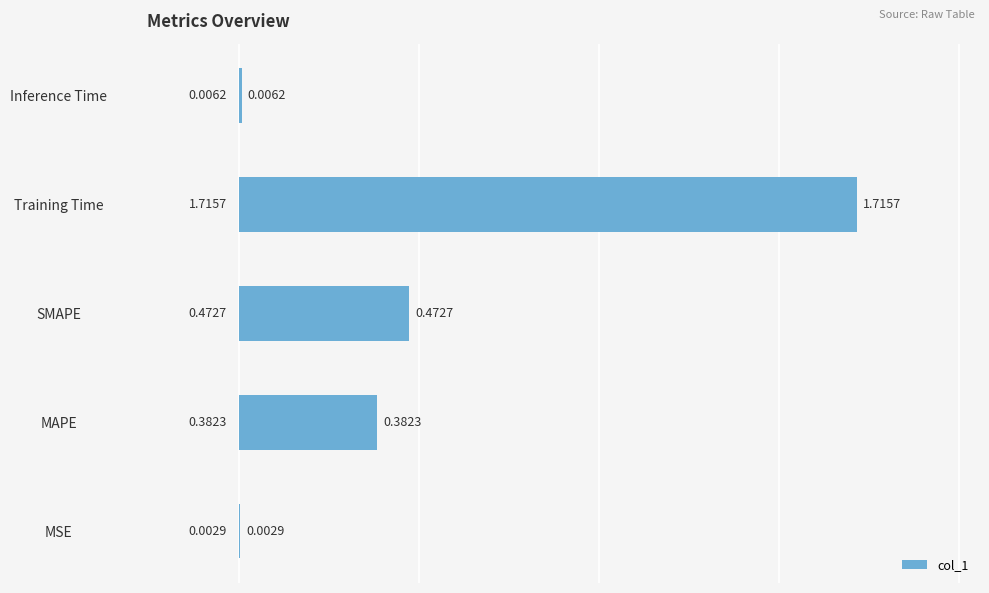

At which label is the value closest to 0?

MSE